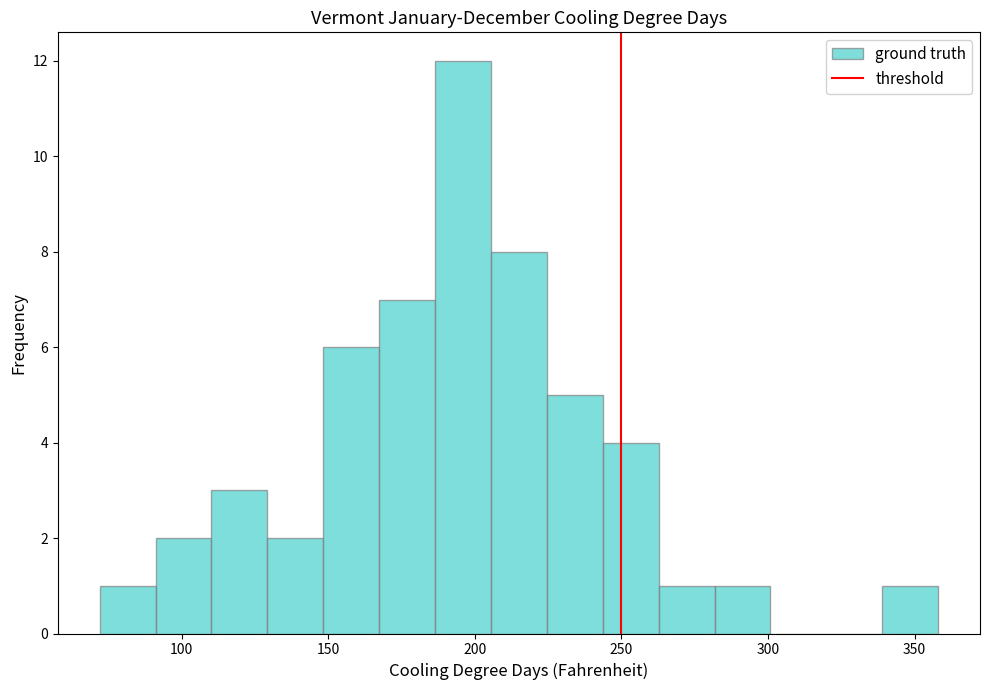

Read against the x-axis, roughly where is the centre of the tallest bar?

195